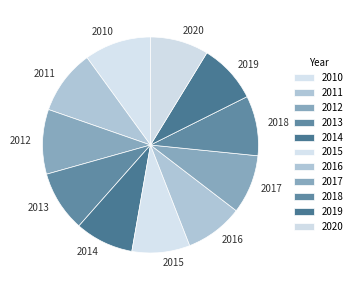

Do 2015 and 2019 together represent more than half of the pie?

No